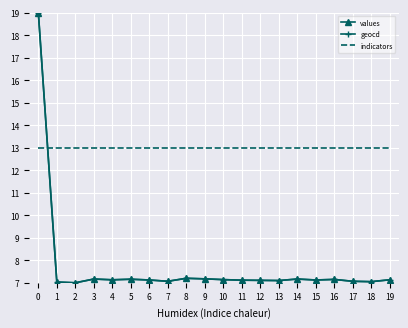

The value of geocd at 2 is 11.5. True or false?

False